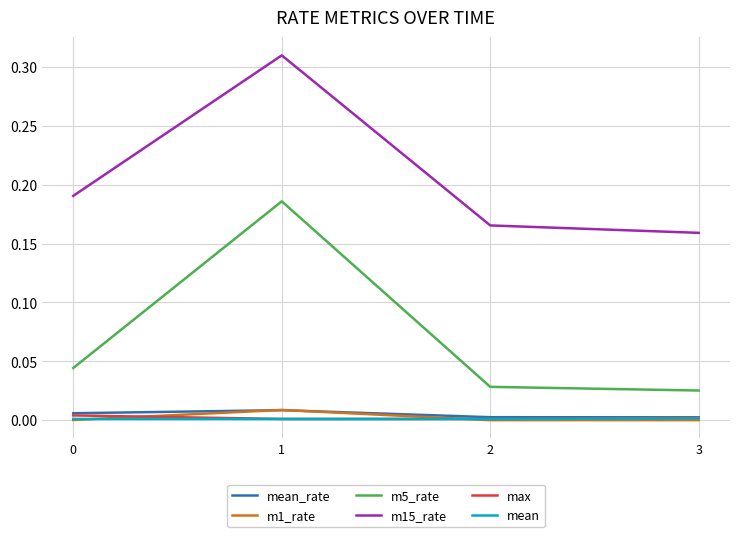

Is the value of m5_rate at 1 greater than the value of mean_rate at 0?

Yes